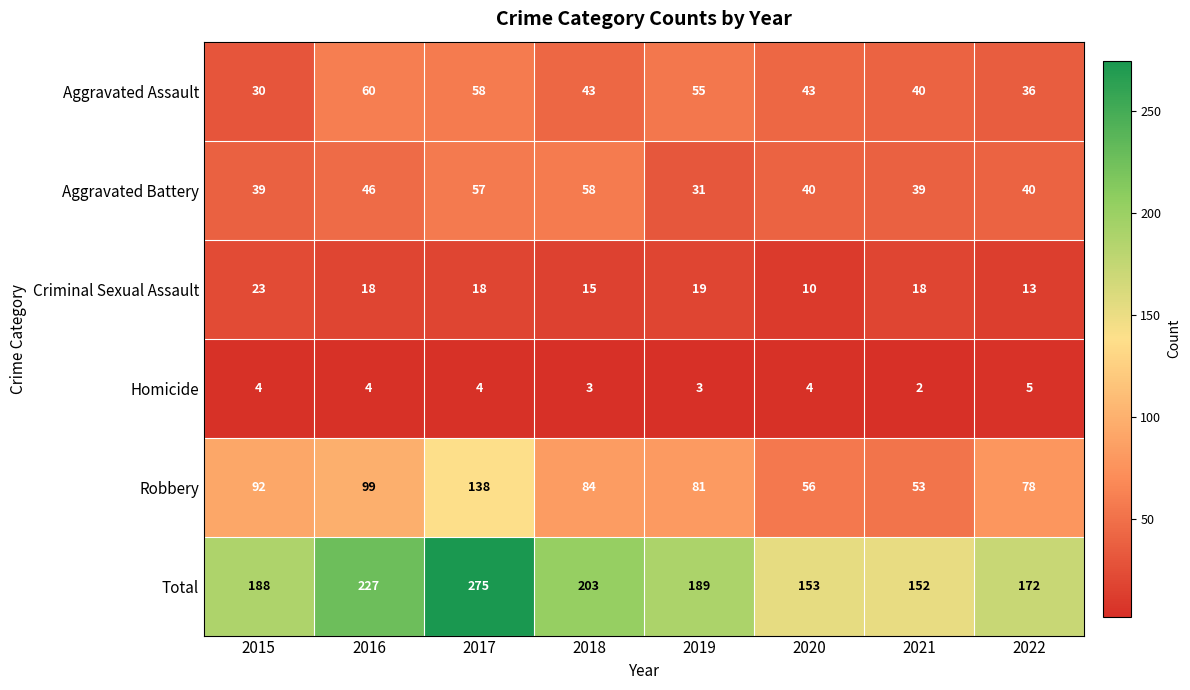

What is the difference between the maximum and minimum values in the Homicide series?

3